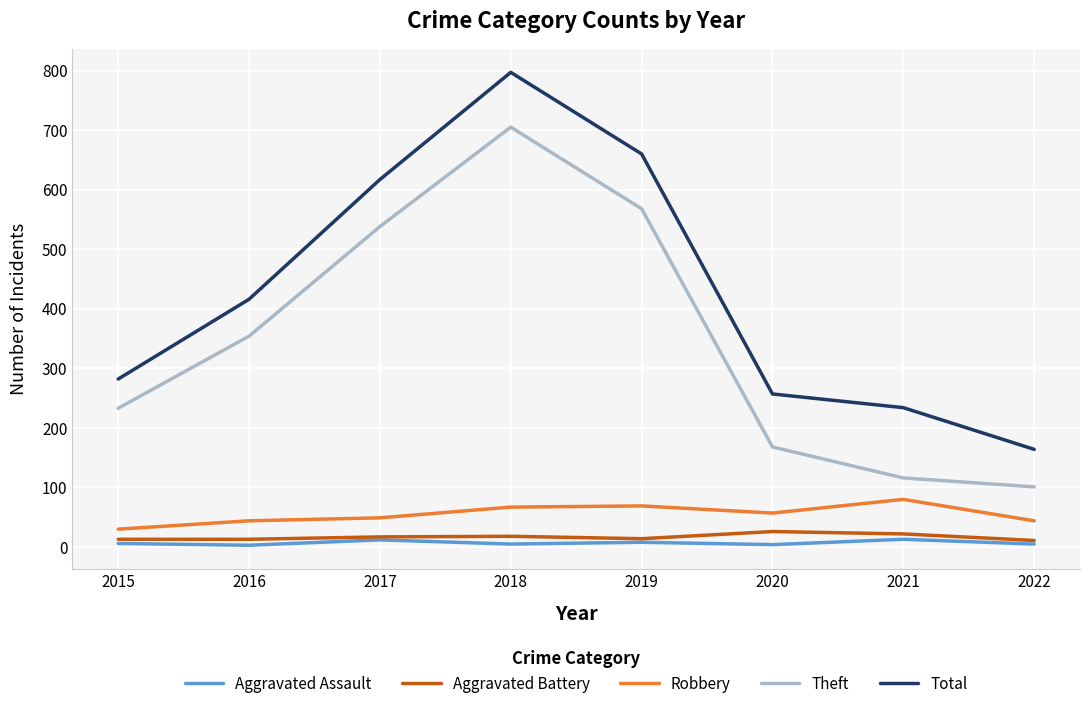

True or false: Theft and Aggravated Assault intersect in this chart.

False